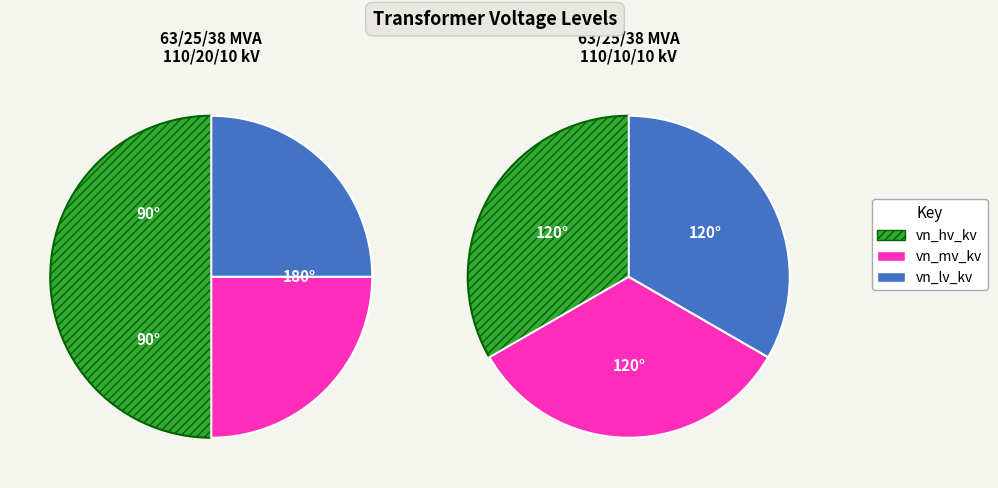

To the nearest percent, what is the combined percentage of vn_hv_kv and vn_mv_kv?

75%